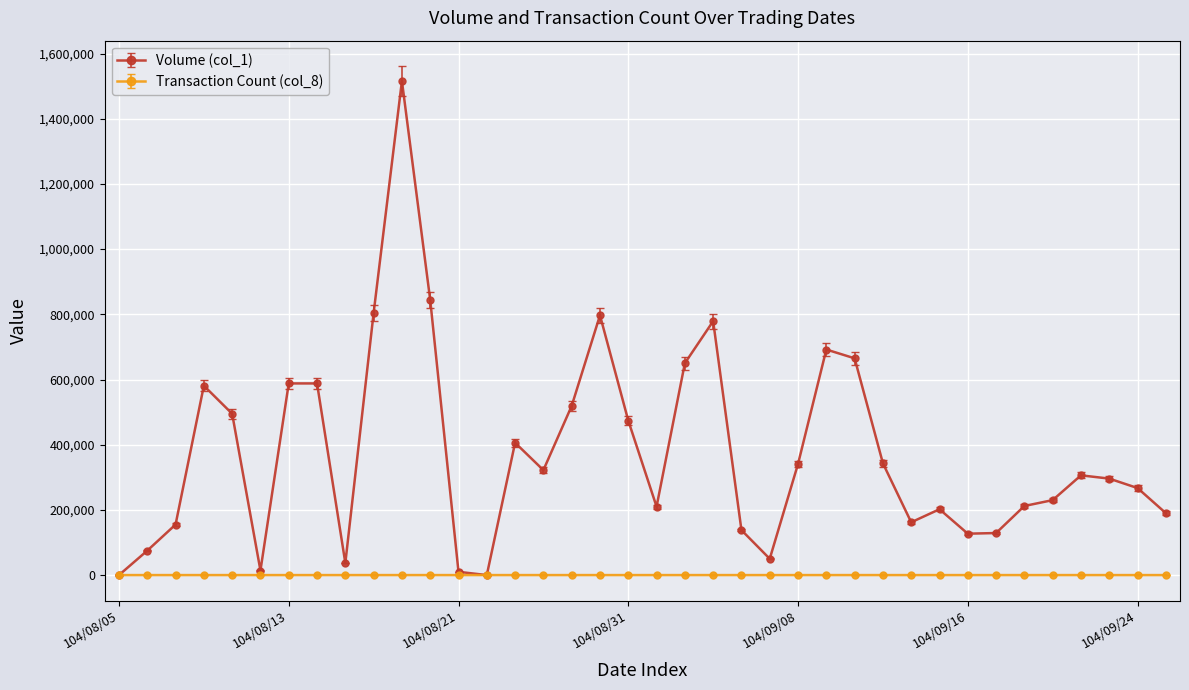

True or false: Volume (col_1) has more than 0 interior local peaks.

True